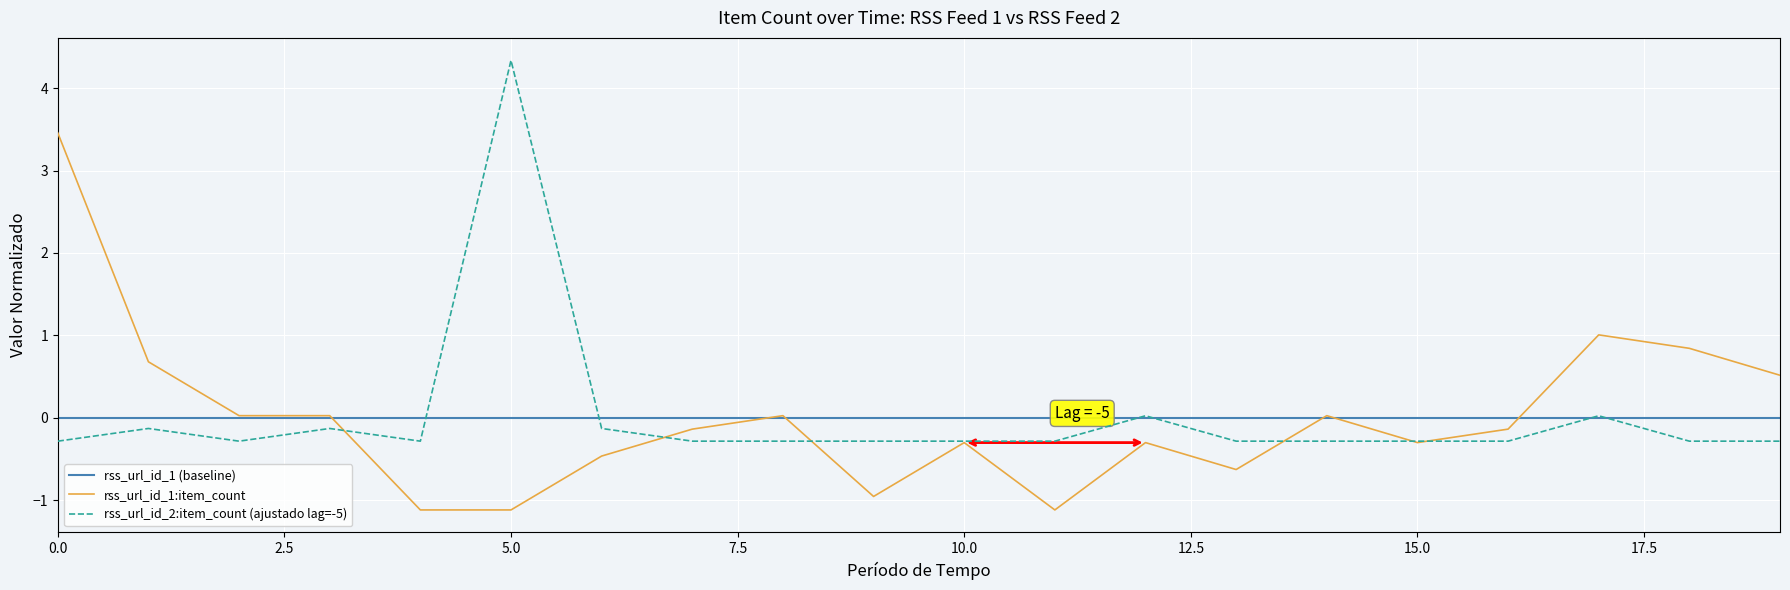

List the series in order of their peak value, lowest first.

rss_url_id_1 (baseline), rss_url_id_1:item_count, rss_url_id_2:item_count (ajustado lag=-5)